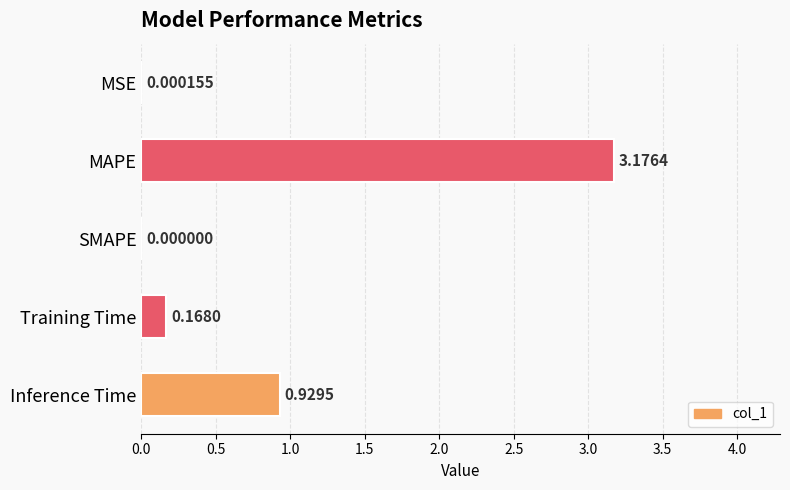

What is the change in value from MSE to Training Time?

+0.2